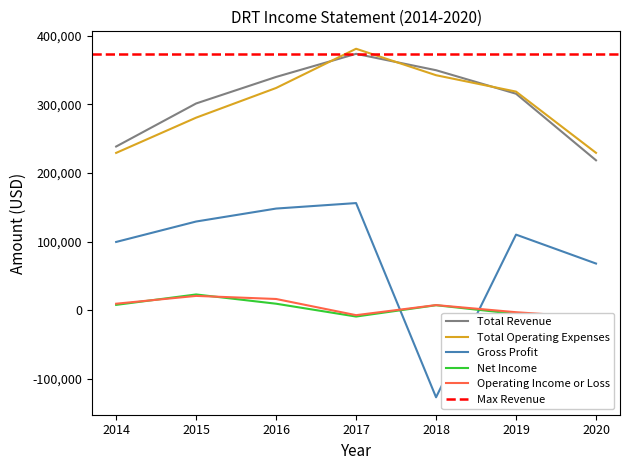

Does the chart have visible grid lines?

No